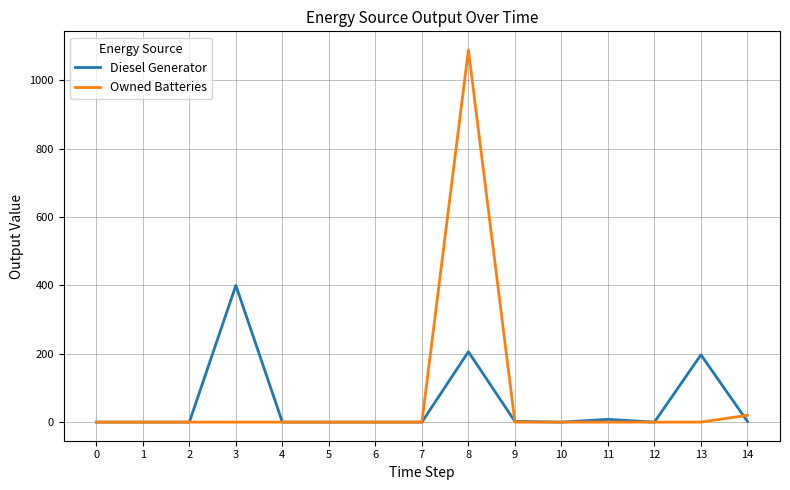

What is the greatest value displayed?

1089